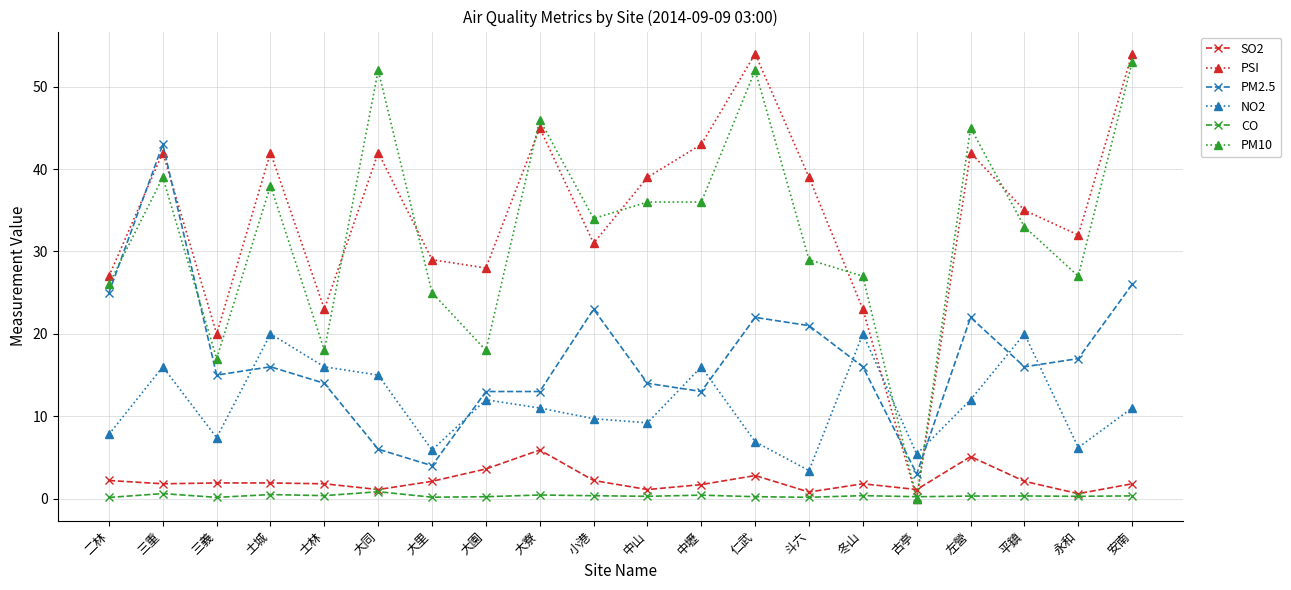

At 安南, list the series in order from largest to smallest.

PSI, PM10, PM2.5, NO2, SO2, CO